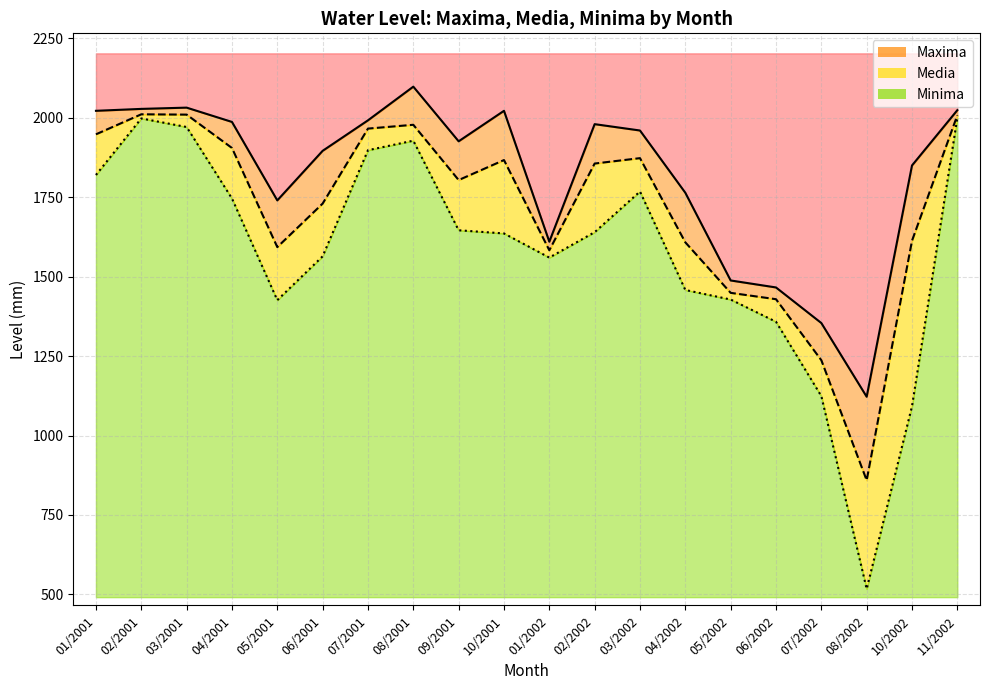

Rank the categories by Maxima value from highest to lowest.

08/2001, 03/2001, 02/2001, 11/2002, 01/2001, 10/2001, 07/2001, 04/2001, 02/2002, 03/2002, 09/2001, 06/2001, 10/2002, 04/2002, 05/2001, 01/2002, 05/2002, 06/2002, 07/2002, 08/2002